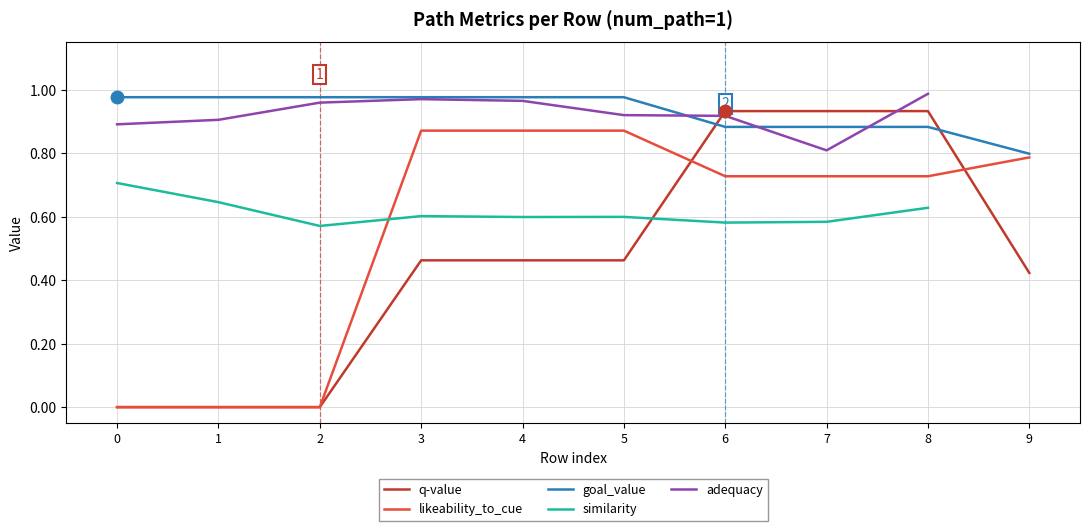

The adequacy series shows 1.2 at 5. True or false?

False